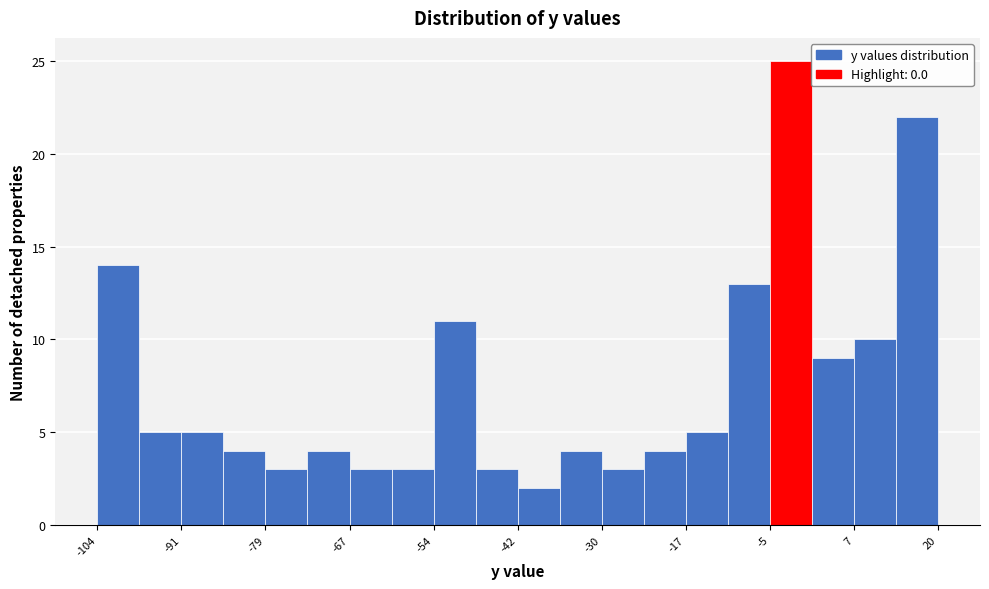

Around what value on the x-axis is the tallest bar? Give the approximate position of its centre, as read against the axis.

-2